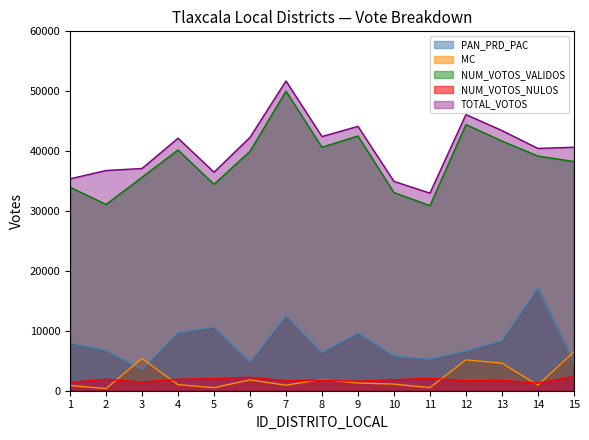

Is the value of TOTAL_VOTOS at 9 greater than the value of PAN_PRD_PAC at 9?

Yes